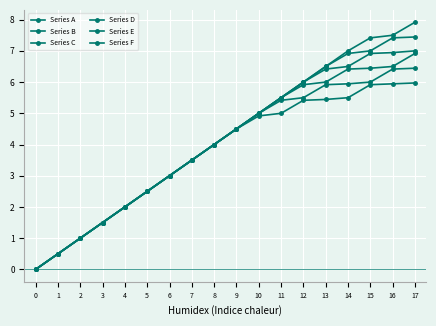

Does the chart have visible grid lines?

Yes